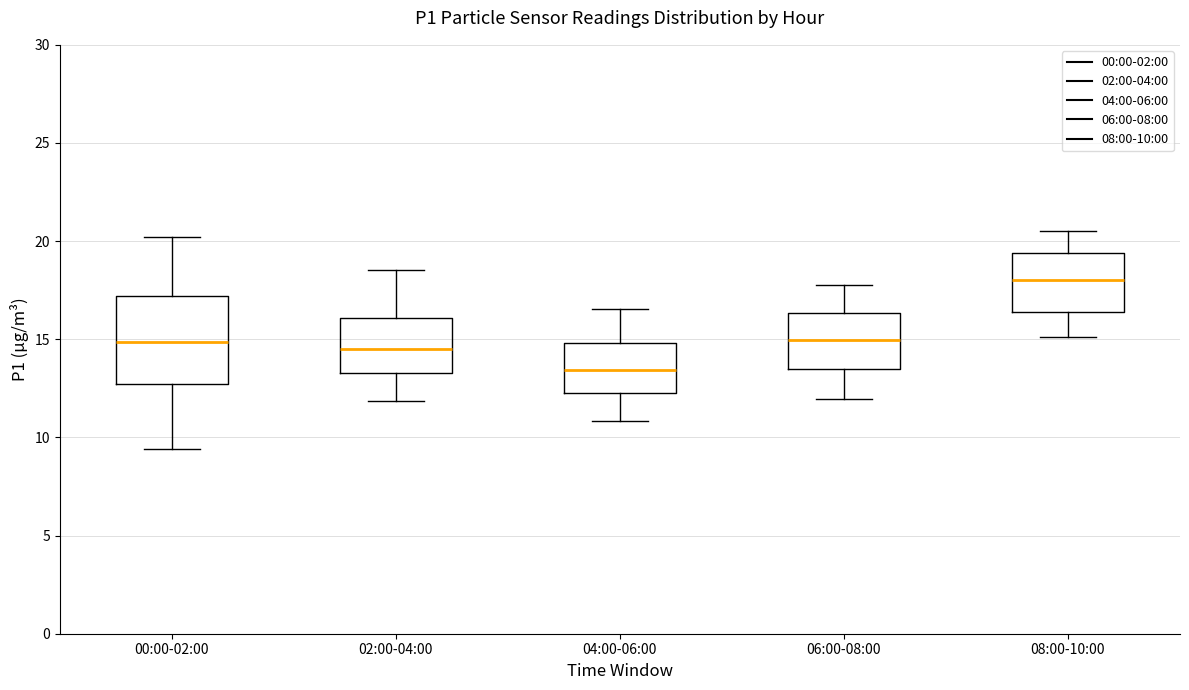

Which box's median line is the lowest?

04:00-06:00